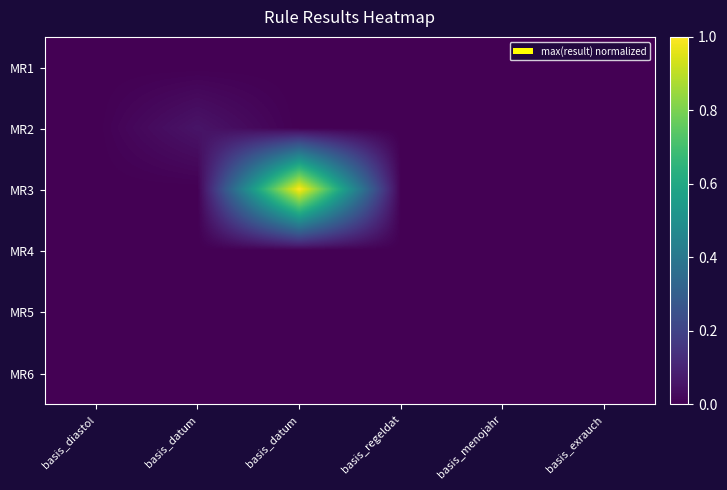

Reading left to right, list all the values displayed in this chart.

MR1: basis_diastol=0.0	basis_datum=0.0	basis_datum=0.0	basis_regeldat=0.0	basis_menojahr=0.0	basis_exrauch=0.0
MR2: basis_diastol=0.0	basis_datum=0.1	basis_datum=0.0	basis_regeldat=0.0	basis_menojahr=0.0	basis_exrauch=0.0
MR3: basis_diastol=0.0	basis_datum=0.0	basis_datum=1.0	basis_regeldat=0.0	basis_menojahr=0.0	basis_exrauch=0.0
MR4: basis_diastol=0.0	basis_datum=0.0	basis_datum=0.0	basis_regeldat=0.0	basis_menojahr=0.0	basis_exrauch=0.0
MR5: basis_diastol=0.0	basis_datum=0.0	basis_datum=0.0	basis_regeldat=0.0	basis_menojahr=0.0	basis_exrauch=0.0
MR6: basis_diastol=0.0	basis_datum=0.0	basis_datum=0.0	basis_regeldat=0.0	basis_menojahr=0.0	basis_exrauch=0.0